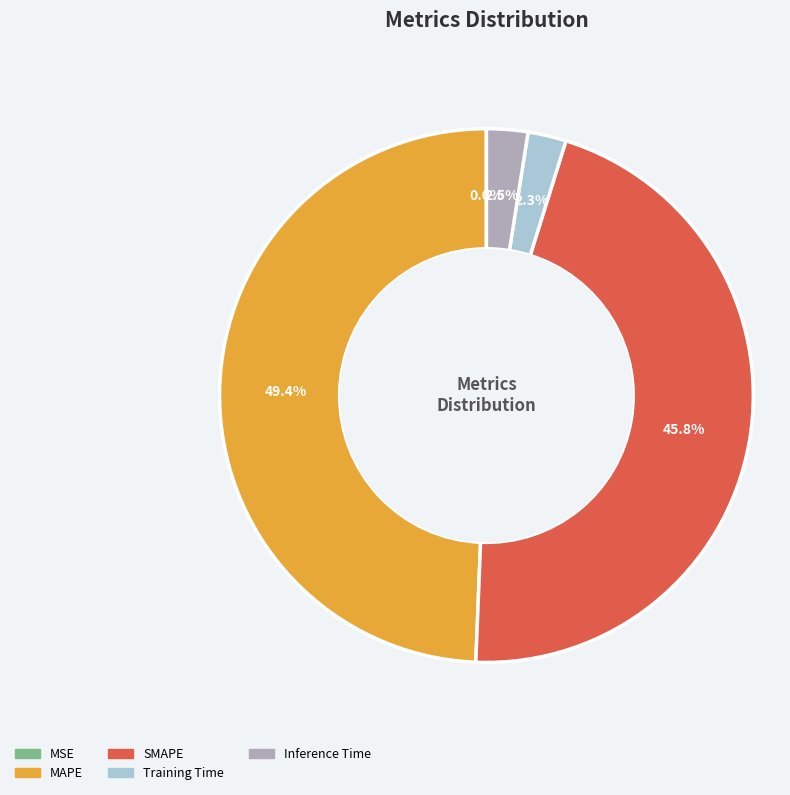

Does SMAPE account for over 50% of the chart?

No